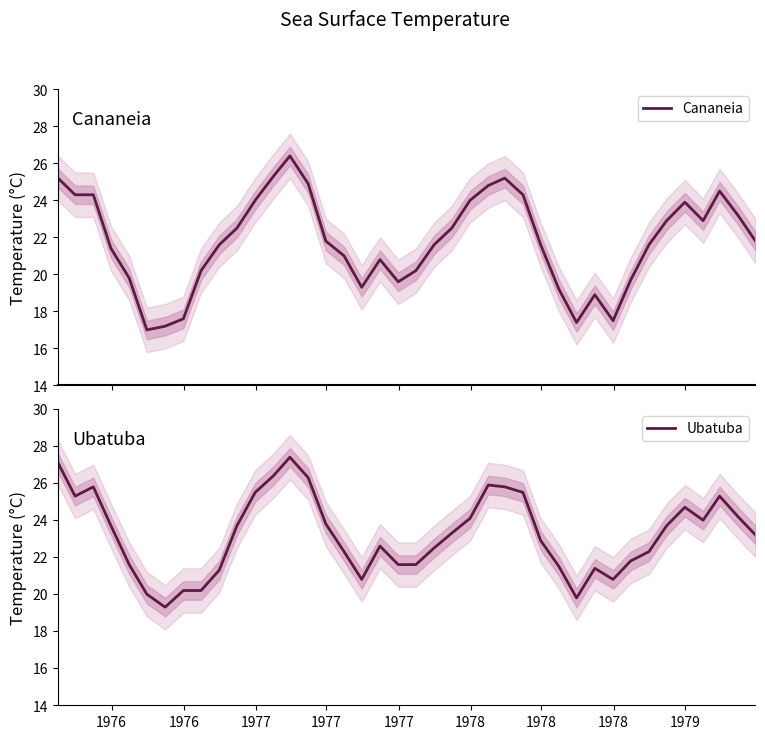

Which series has the largest total across all categories?

Ubatuba